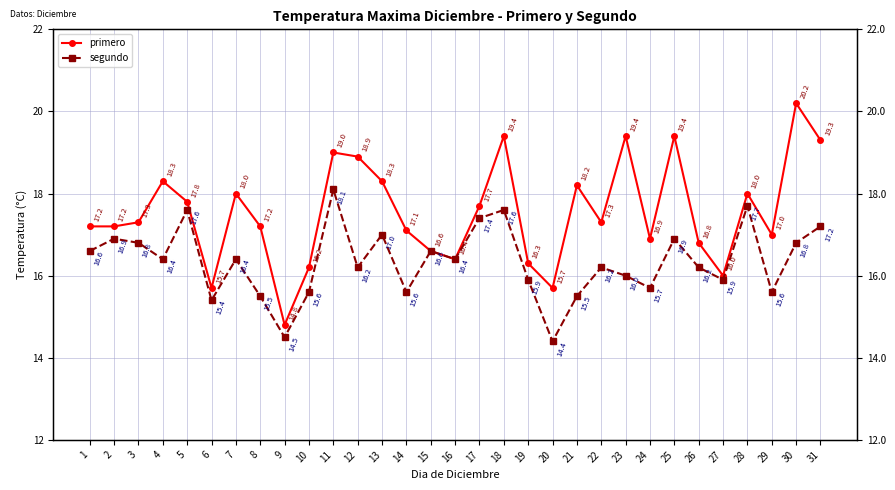

At which label does primero reach its peak?

30